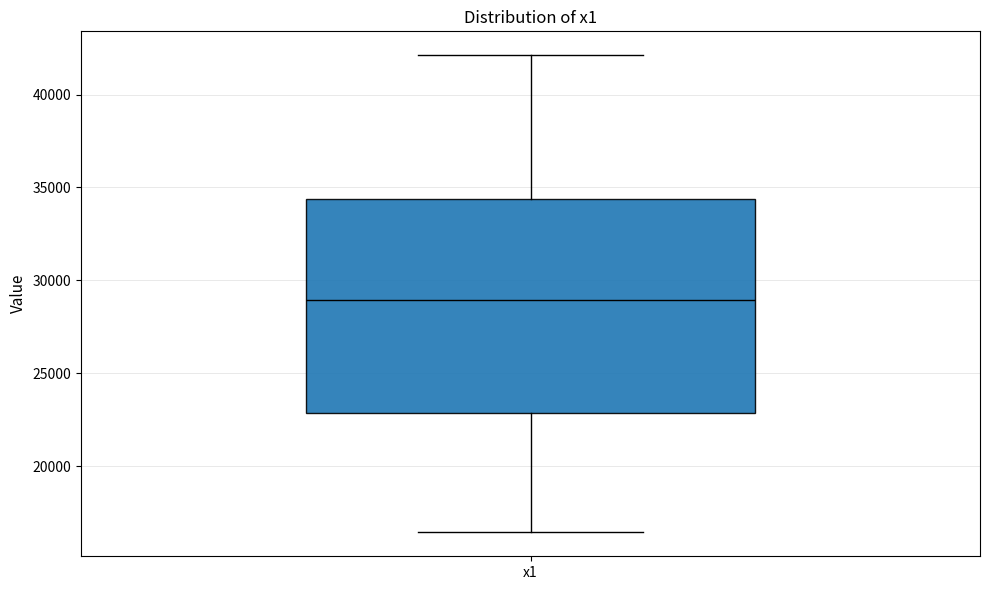

Where is the upper edge of the box for x1 on the y-axis? The values are not printed on the chart, so give them approximately, as read against the axis.

34500